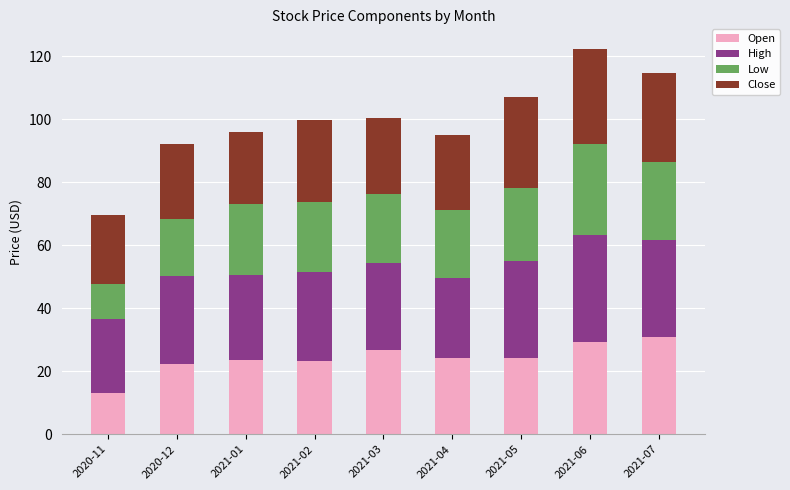

What is the difference between the Open values at 2021-07 and 2021-04?

6.4